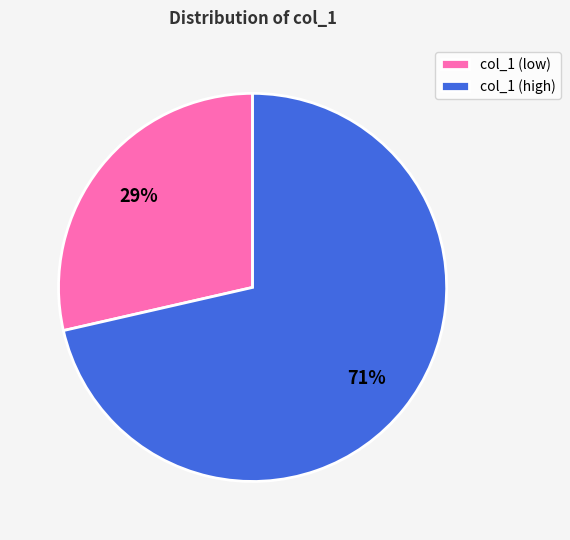

Rank the categories by value from lowest to highest.

col_1 (low), col_1 (high)